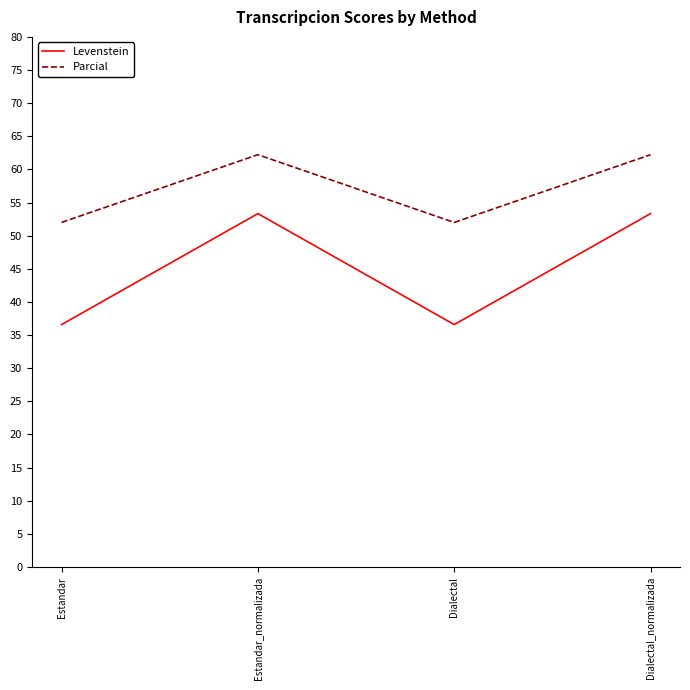

The Levenstein series shows 22.6 at Dialectal. True or false?

False